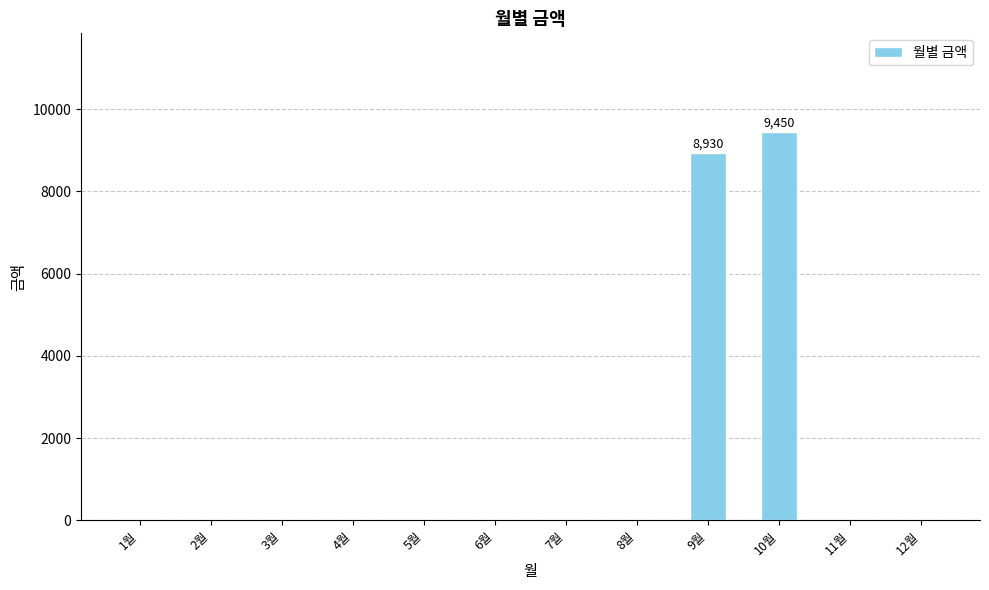

Are the bars horizontal?

No